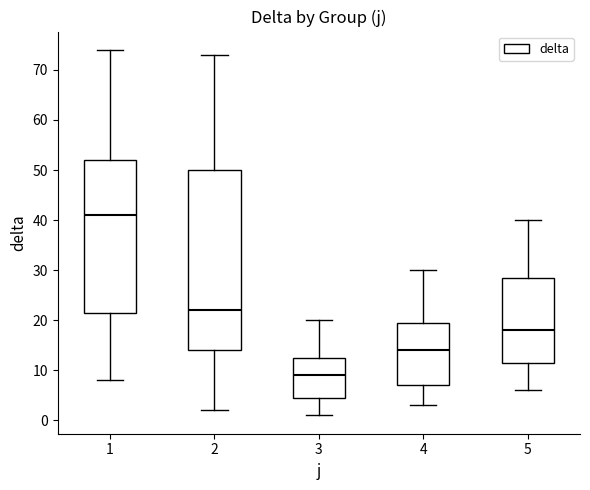

Reading left to right, read every box against the y-axis: the position of its median line, the range the box covers, and the ends of its whiskers. The values are not printed on the chart, so give them approximately, as read against the axis.

1: median 41, box 22 to 52, whiskers 8 to 74
2: median 22, box 14 to 50, whiskers 2 to 73
3: median 9, box 5 to 13, whiskers 1 to 20
4: median 14, box 7 to 20, whiskers 3 to 30
5: median 18, box 12 to 29, whiskers 6 to 40